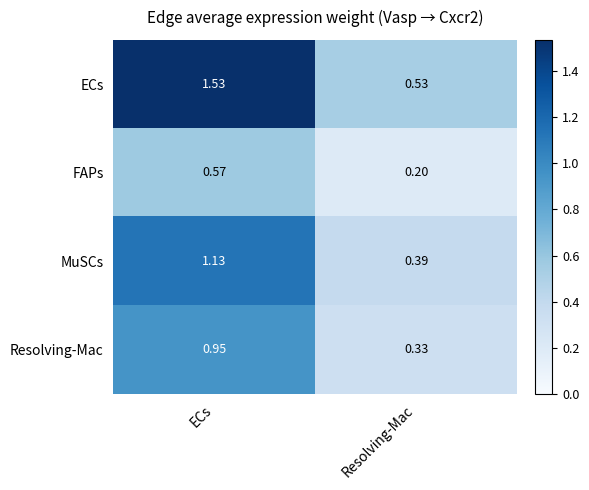

Rank the series by their maximum value, from lowest to highest.

FAPs, Resolving-Mac, MuSCs, ECs